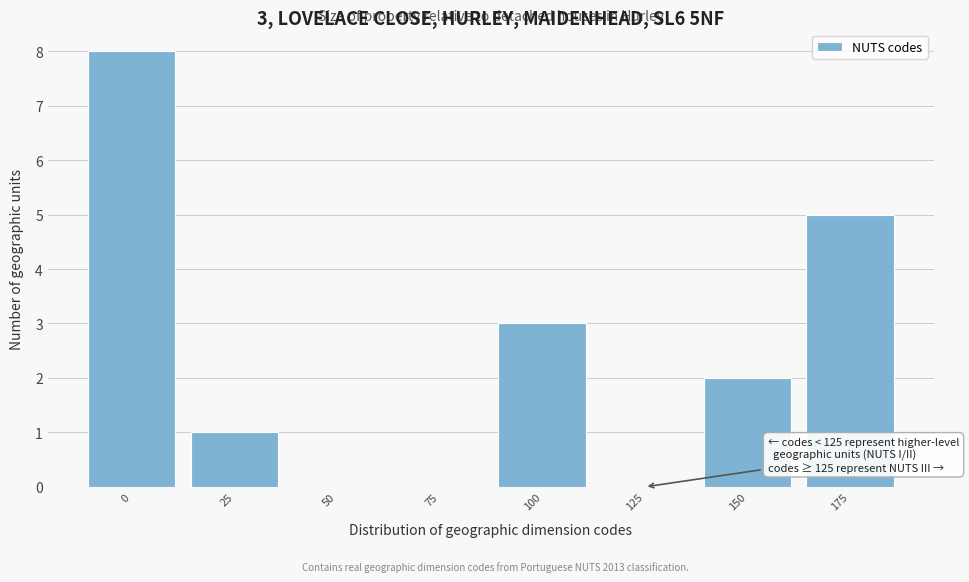

Reading left to right, transcribe all the data shown in this chart.

0=8	25=1	50=0	75=0	100=3	125=0	150=2	175=5